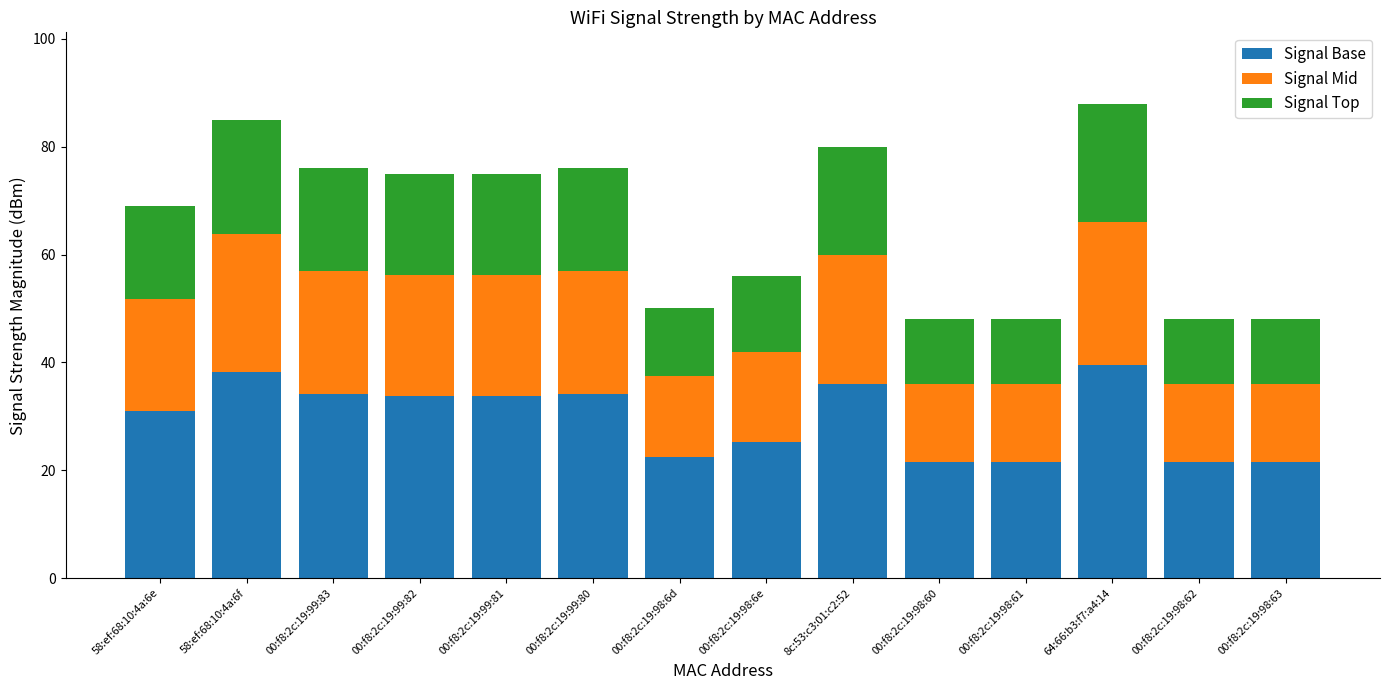

What is the sum of the Signal Base values at 00:f8:2c:19:99:80 and 58:ef:68:10:4a:6f?

72.5